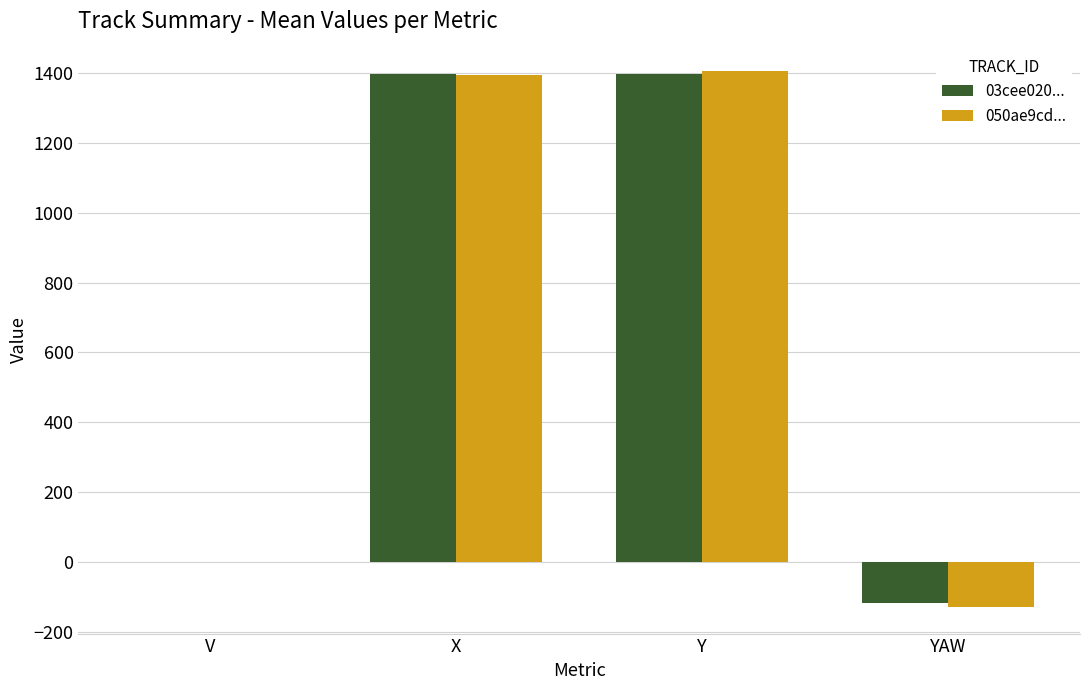

The 03cee020... series shows 1396.2 at Y. True or false?

True